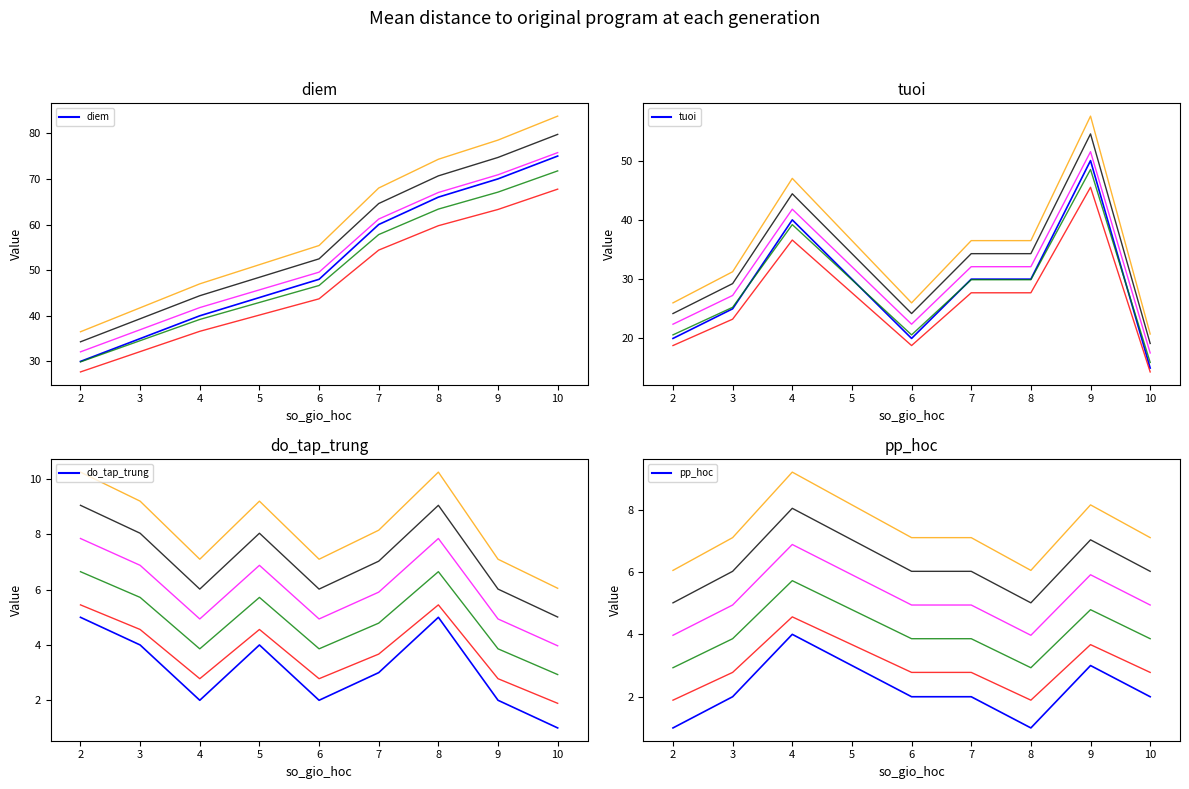

True or false: do_tap_trung and tuoi intersect in this chart.

False